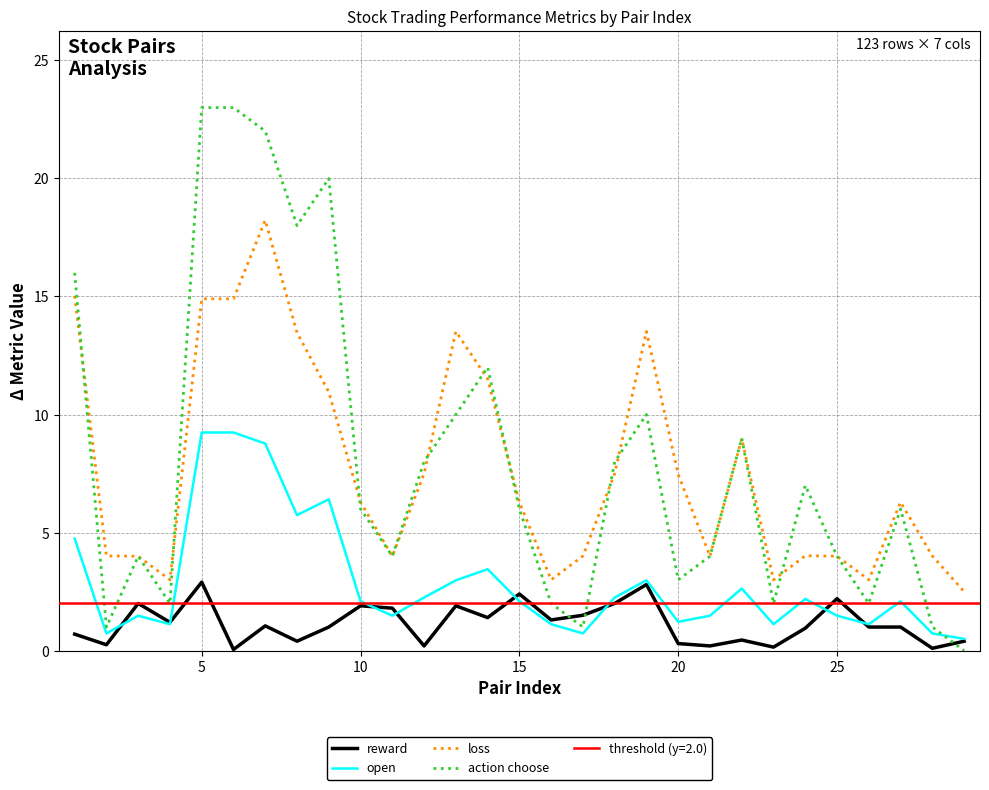

The value of reward at 25 is 1.4. True or false?

False